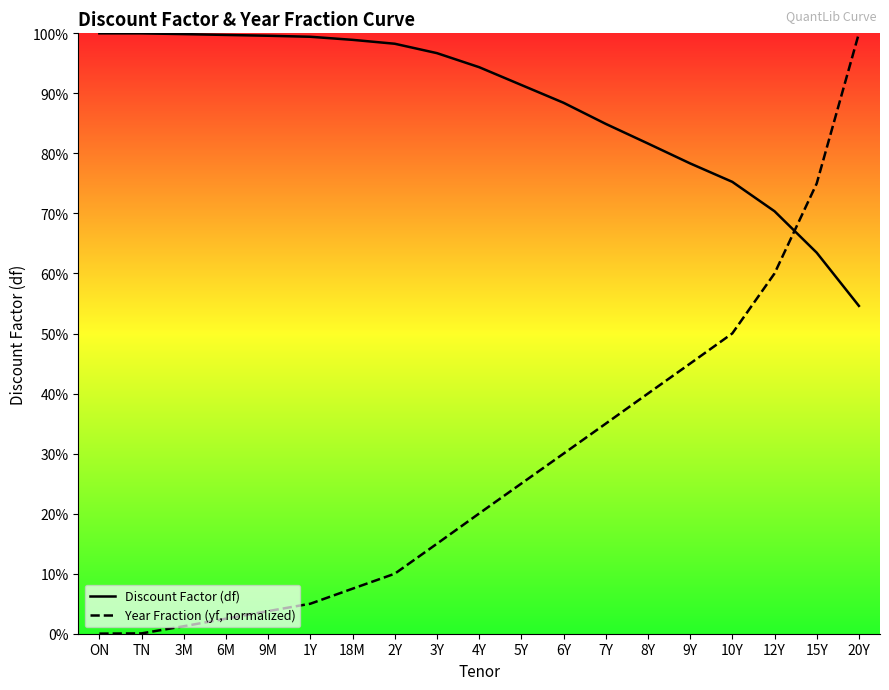

List the labels in order of Discount Factor (df) value, largest first.

ON, TN, 3M, 6M, 9M, 1Y, 18M, 2Y, 3Y, 4Y, 5Y, 6Y, 7Y, 8Y, 9Y, 10Y, 12Y, 15Y, 20Y